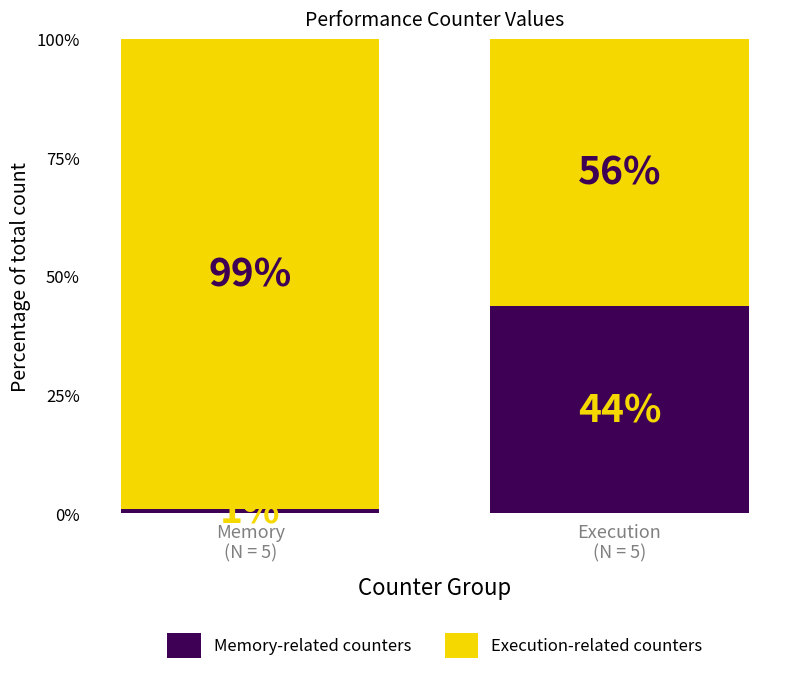

Does the chart contain any negative values?

No